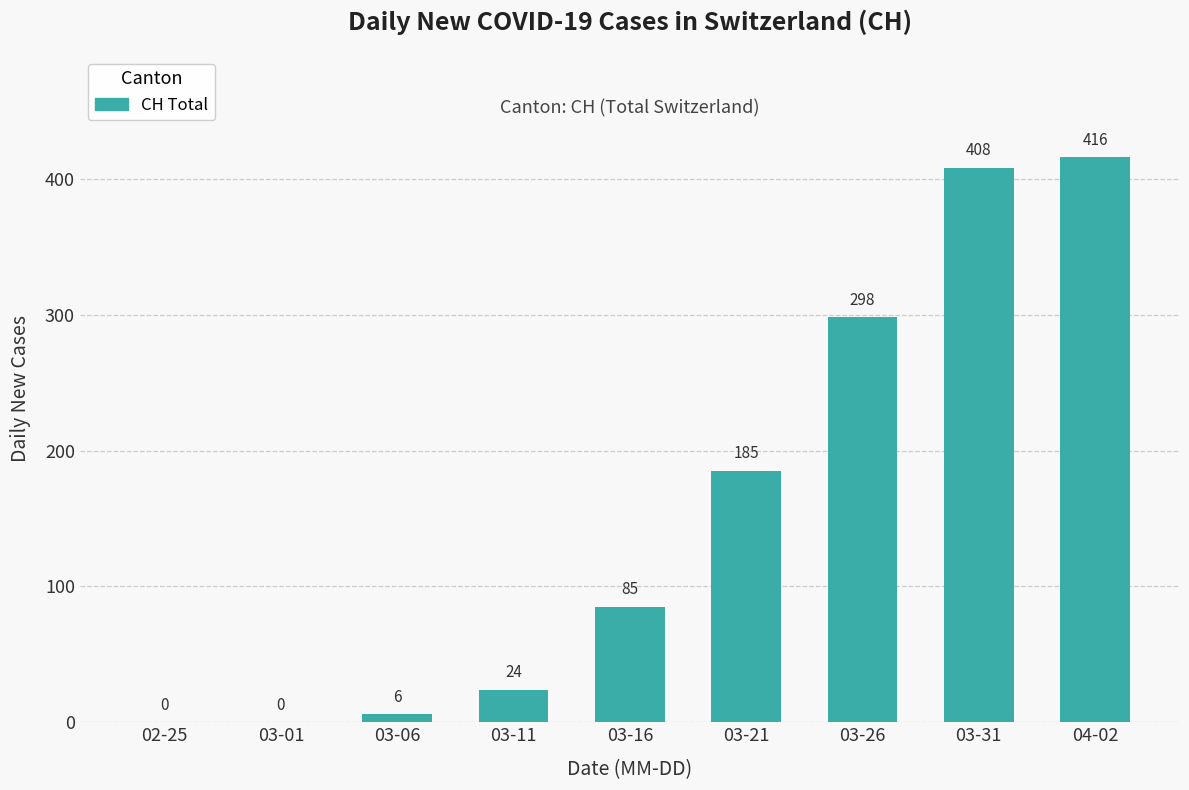

What is the greatest value displayed?

416